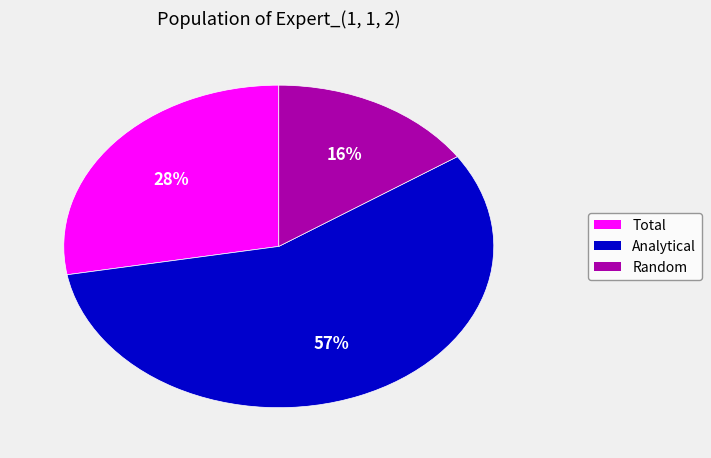

The Random slice represents 16% of the pie. True or false?

True